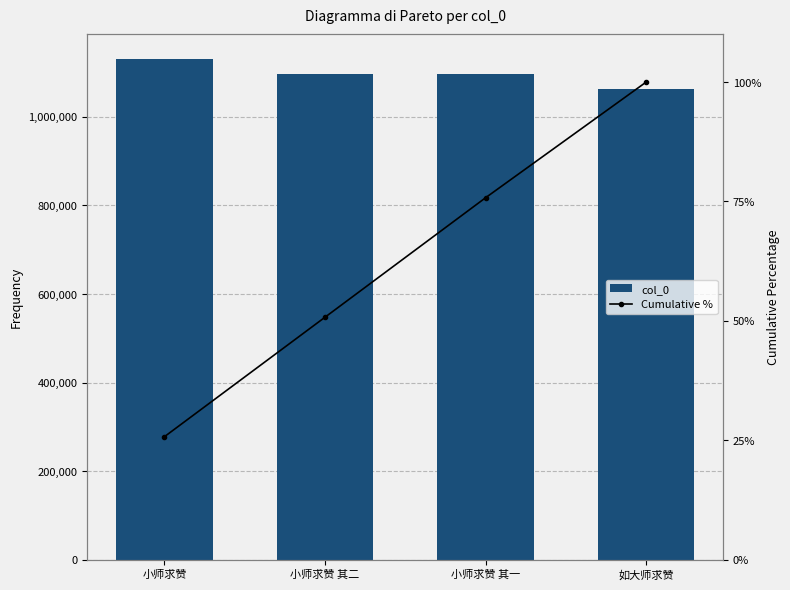

Which has a higher value, 如大师求赞 or 小师求赞 其一?

小师求赞 其一